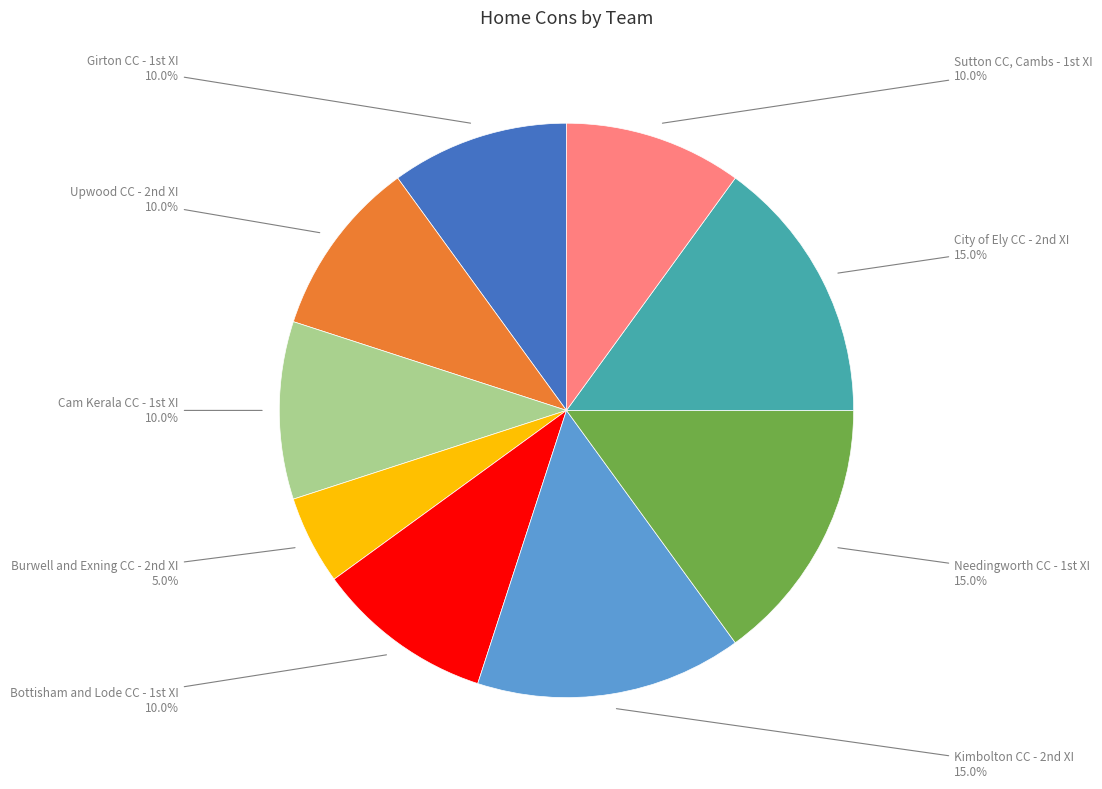

Which slice is the smallest?

Burwell and Exning CC - 2nd XI